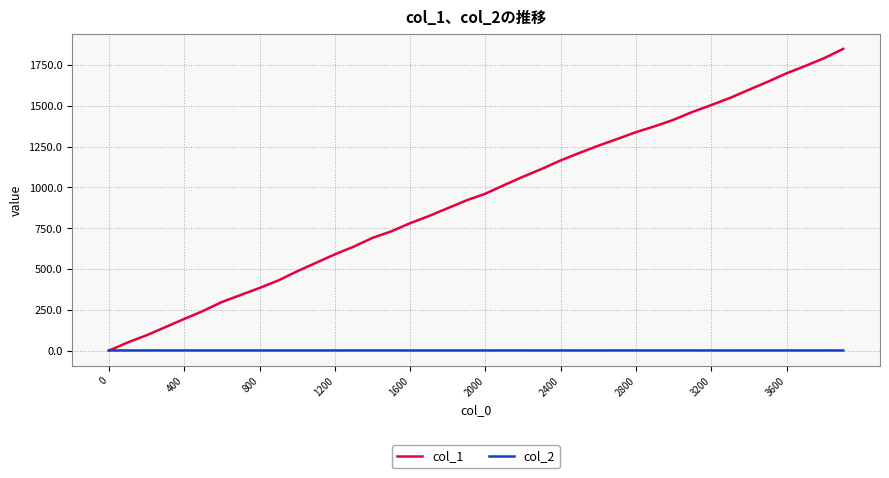

Rank the series by their average value, from highest to lowest.

col_1, col_2